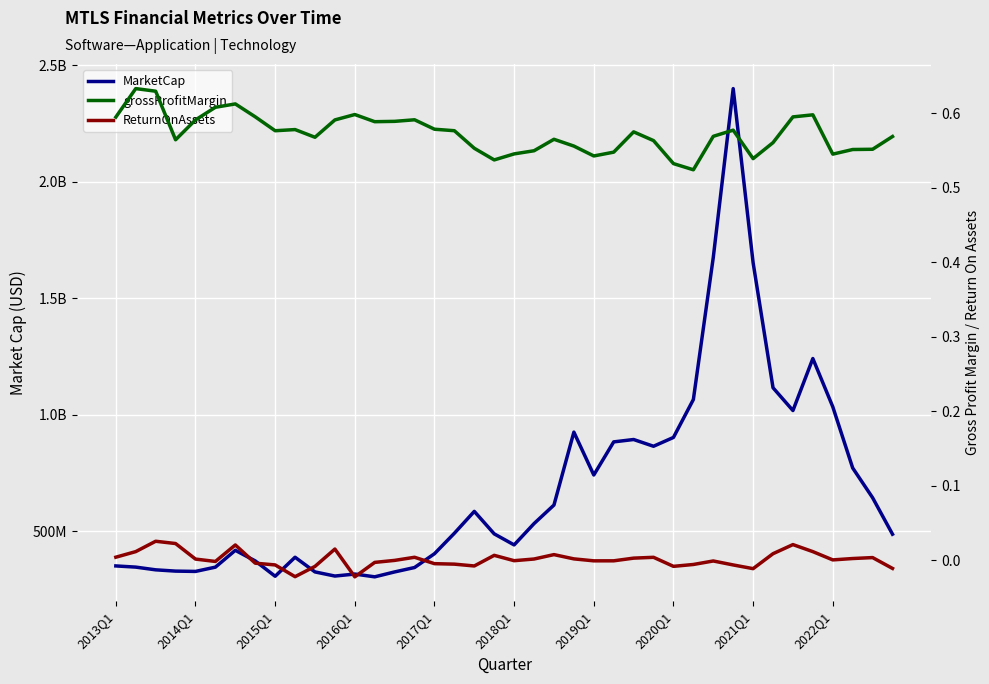

What is the value of the MarketCap point at the 22nd from the left?

532402701.0